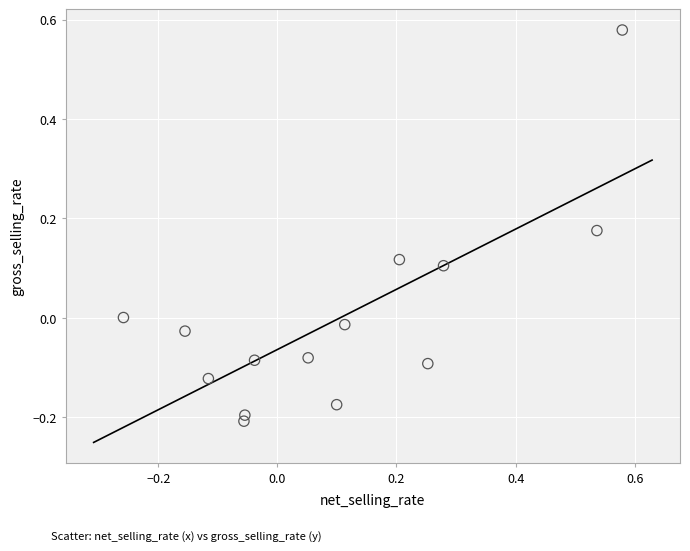

What is the range of Y values (max minus min)?

0.8